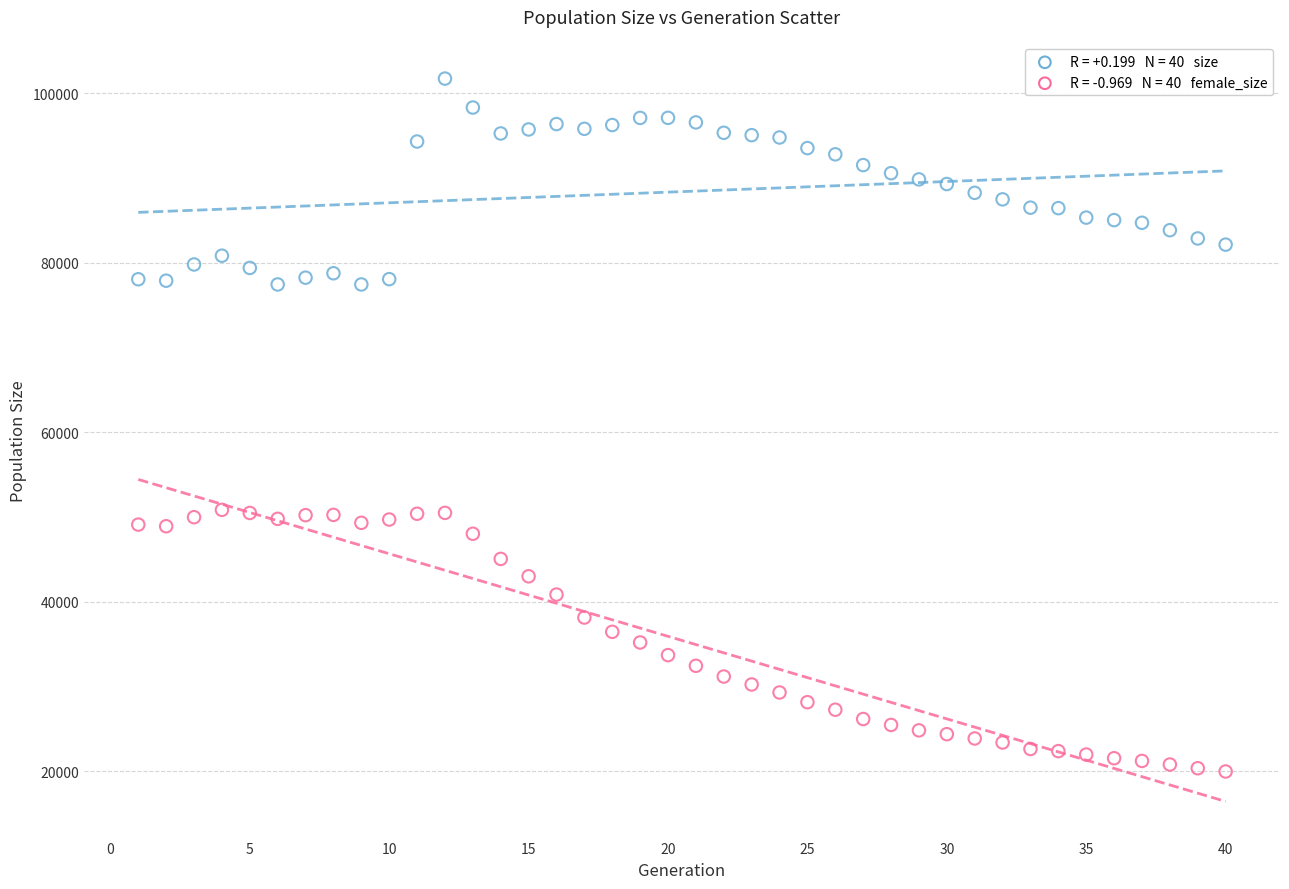

Across all data points, what is the range of X values (max minus min)?

39